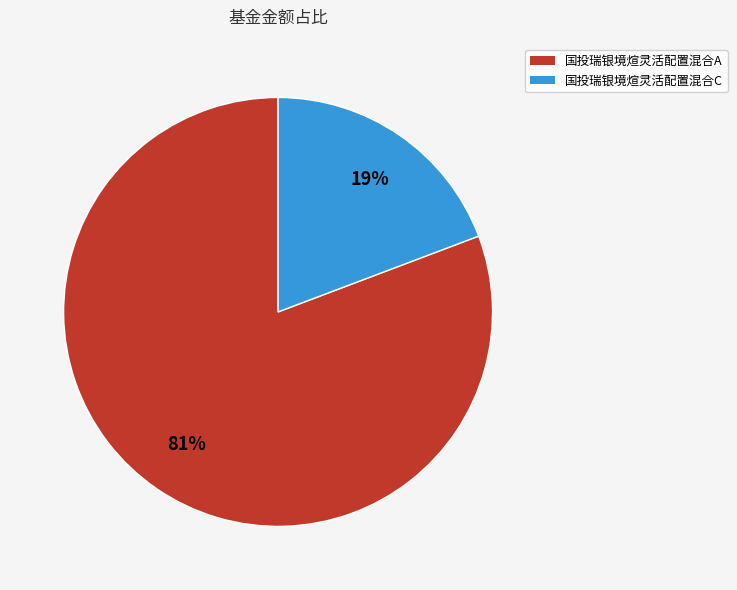

To the nearest percent, what percentage of the pie is 国投瑞银境煊灵活配置混合C?

19%